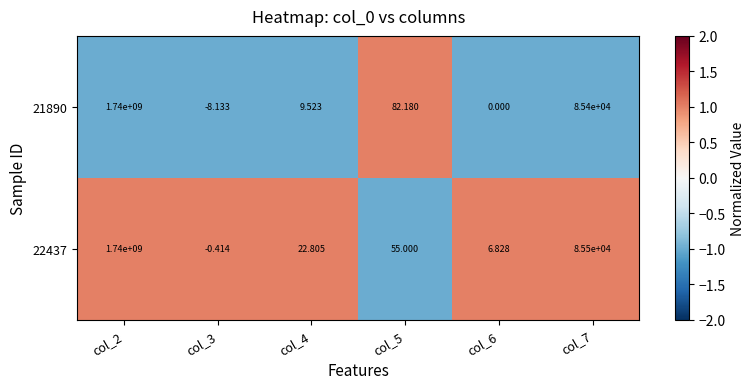

Is the value of 21890 at col_6 greater than the value of 22437 at col_3?

Yes